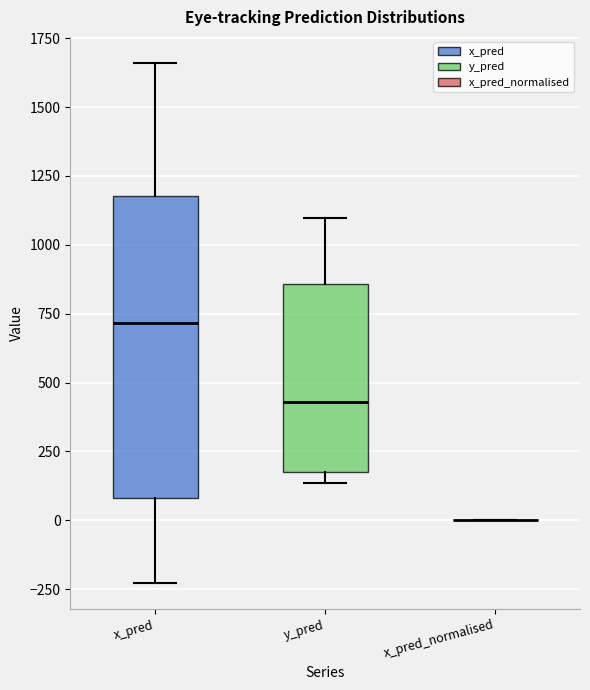

Comparing the boxes themselves (not the whiskers), which one is the tallest?

x_pred